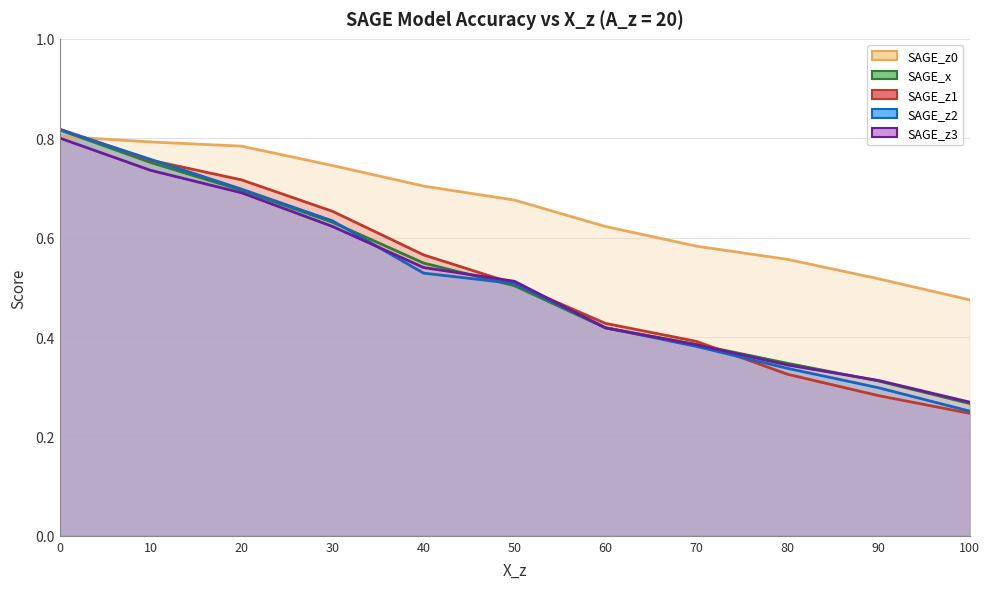

Reading right to left, list all the values displayed in this chart.

SAGE_z0: 100=0.5	90=0.5	80=0.6	70=0.6	60=0.6	50=0.7	40=0.7	30=0.7	20=0.8	10=0.8	0=0.8
SAGE_x: 100=0.3	90=0.3	80=0.3	70=0.4	60=0.4	50=0.5	40=0.5	30=0.6	20=0.7	10=0.8	0=0.8
SAGE_z1: 100=0.2	90=0.3	80=0.3	70=0.4	60=0.4	50=0.5	40=0.6	30=0.7	20=0.7	10=0.8	0=0.8
SAGE_z2: 100=0.3	90=0.3	80=0.3	70=0.4	60=0.4	50=0.5	40=0.5	30=0.6	20=0.7	10=0.8	0=0.8
SAGE_z3: 100=0.3	90=0.3	80=0.3	70=0.4	60=0.4	50=0.5	40=0.5	30=0.6	20=0.7	10=0.7	0=0.8